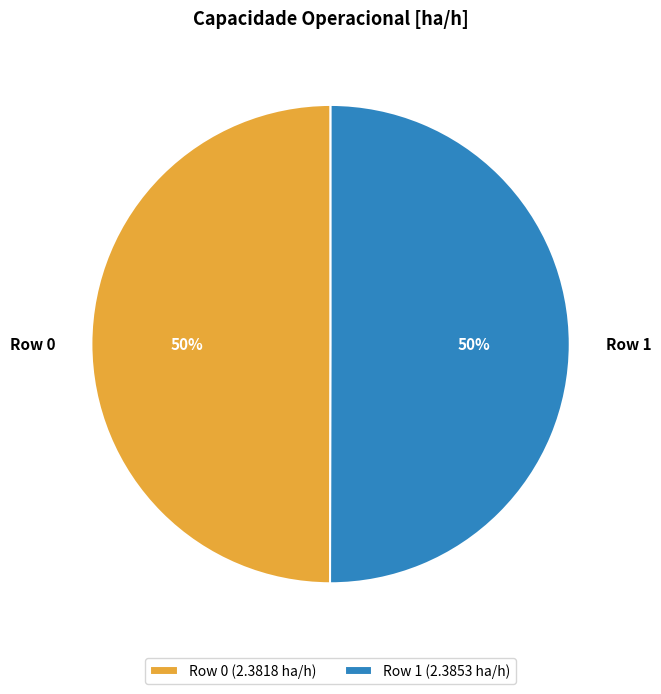

Count the number of slices in the pie.

2